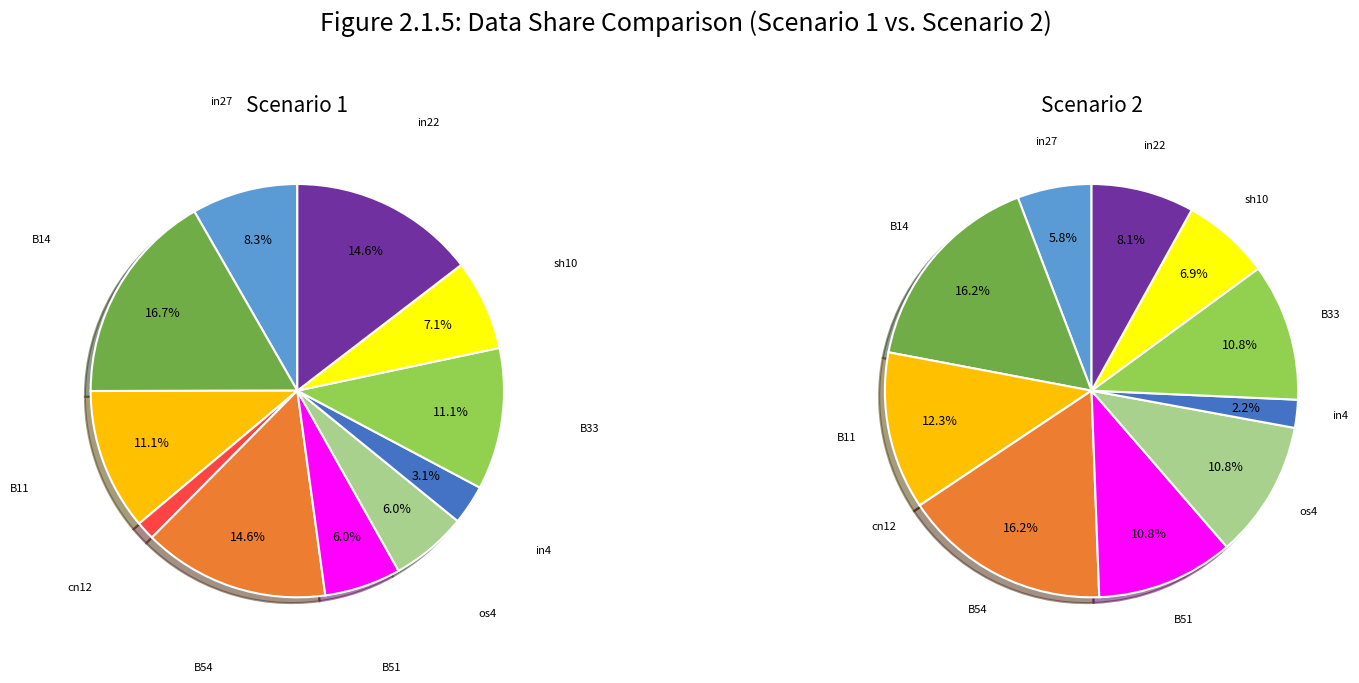

How many slices are in this pie chart?

11